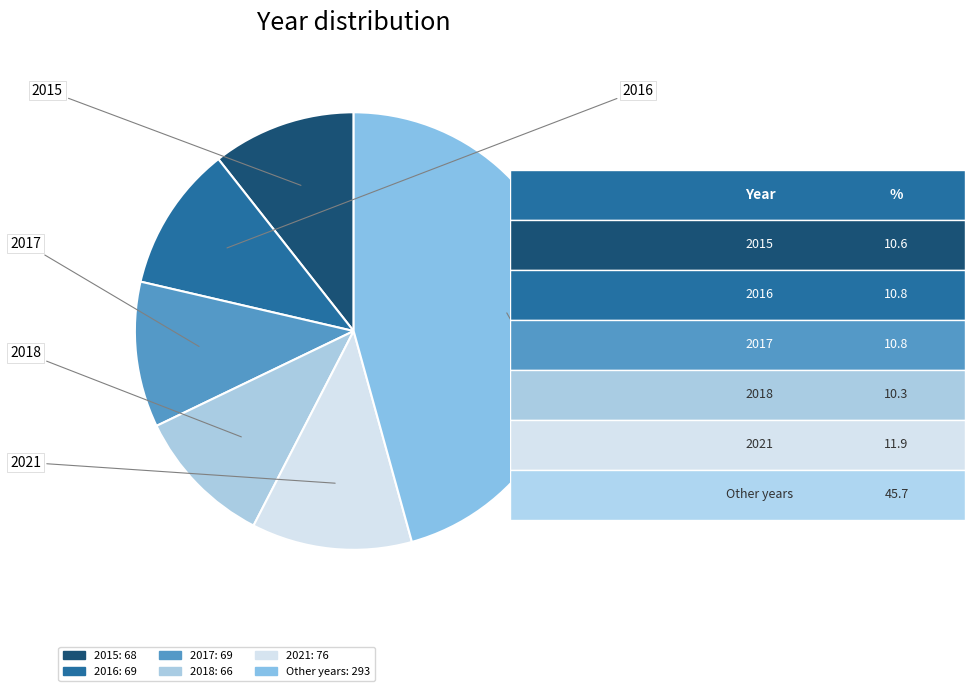

How many segments does this pie chart have?

6